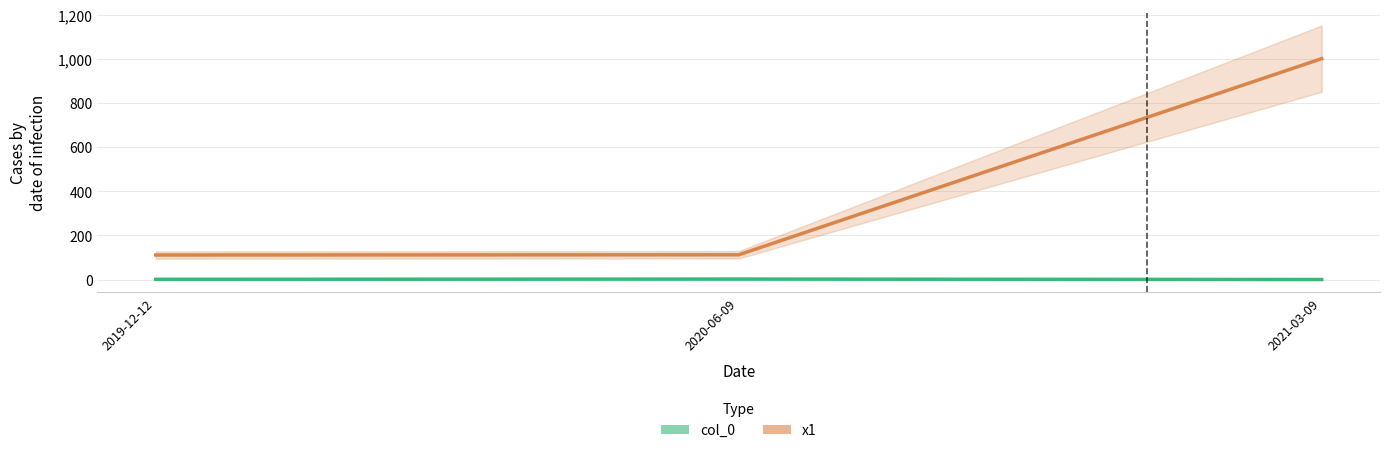

The value of col_0 at 2020-06-09 is 1. True or false?

False